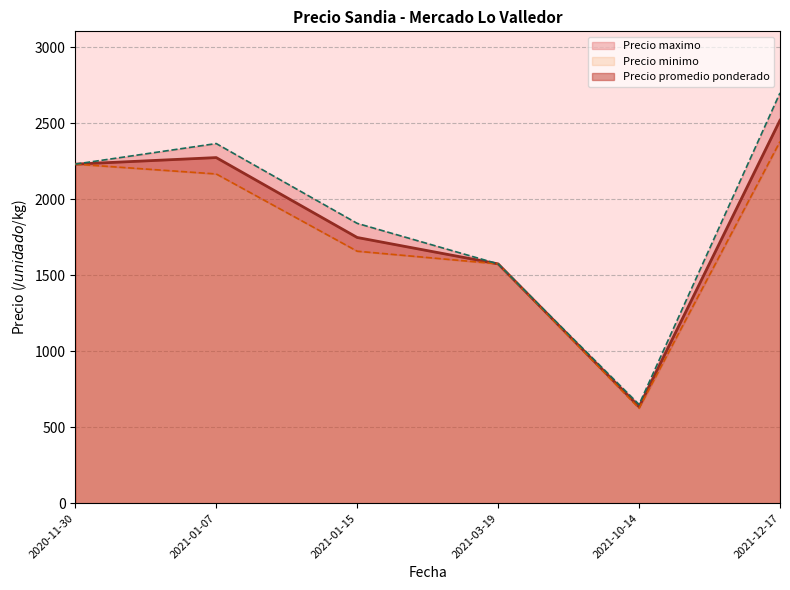

True or false: Precio promedio ponderado and Precio maximo intersect in this chart.

False